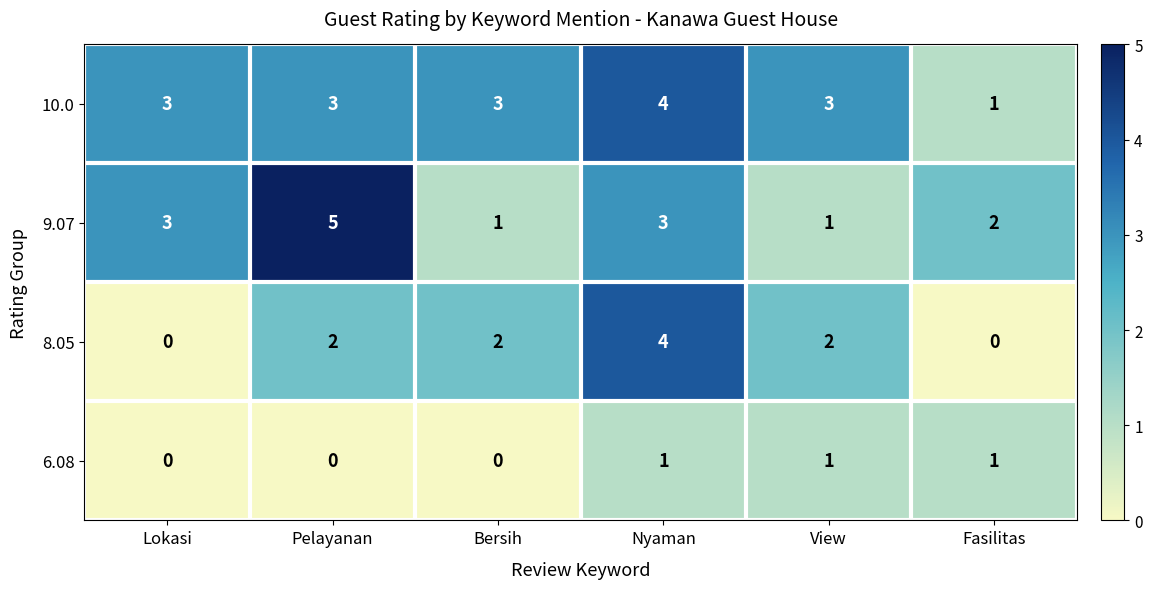

Count the number of data series in this chart.

4